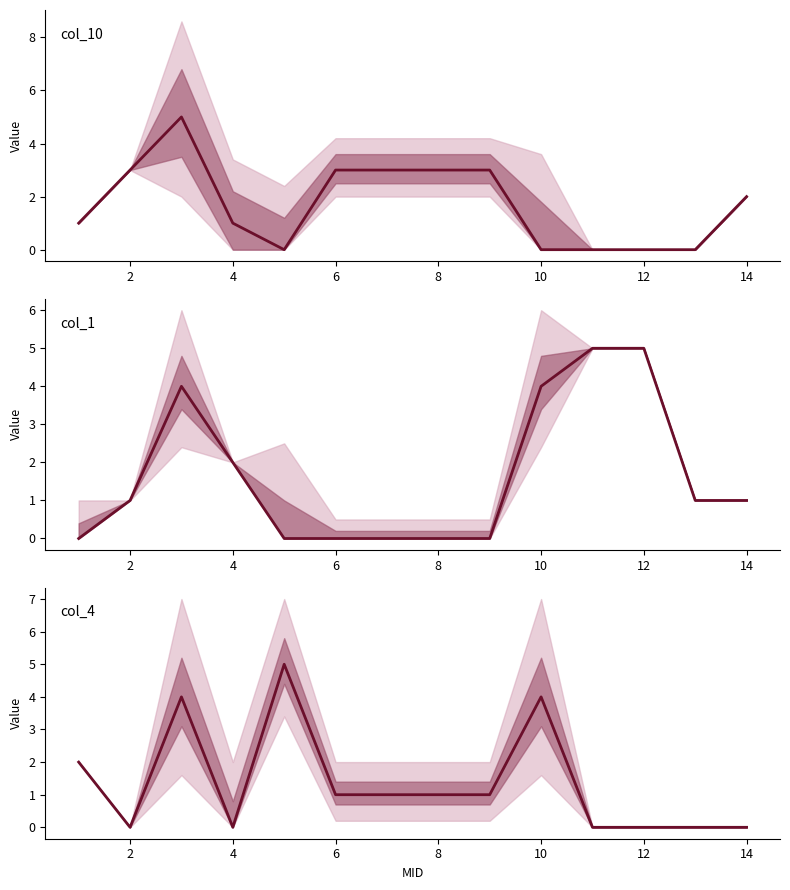

True or false: col_1 and col_10 cross at least once.

True